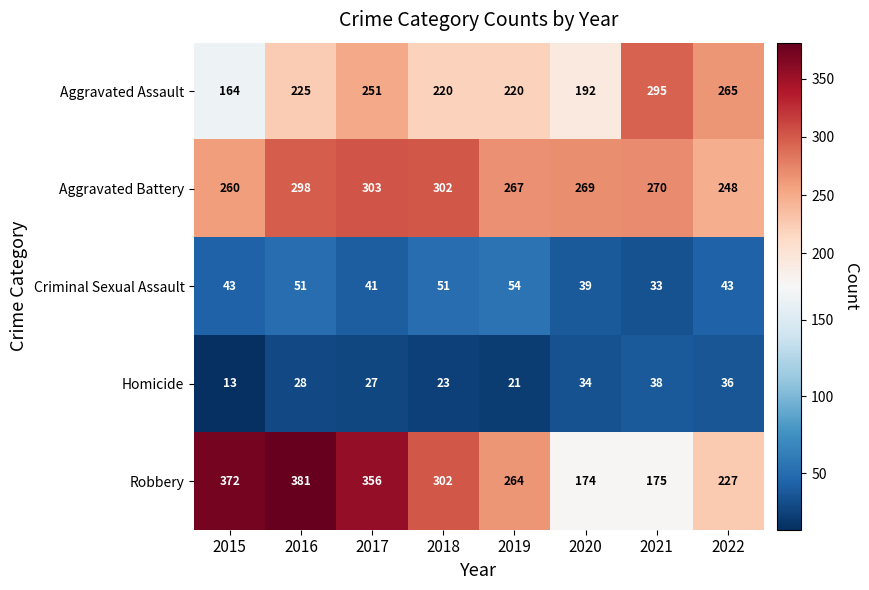

What is the highest value of the Aggravated Battery series?

303